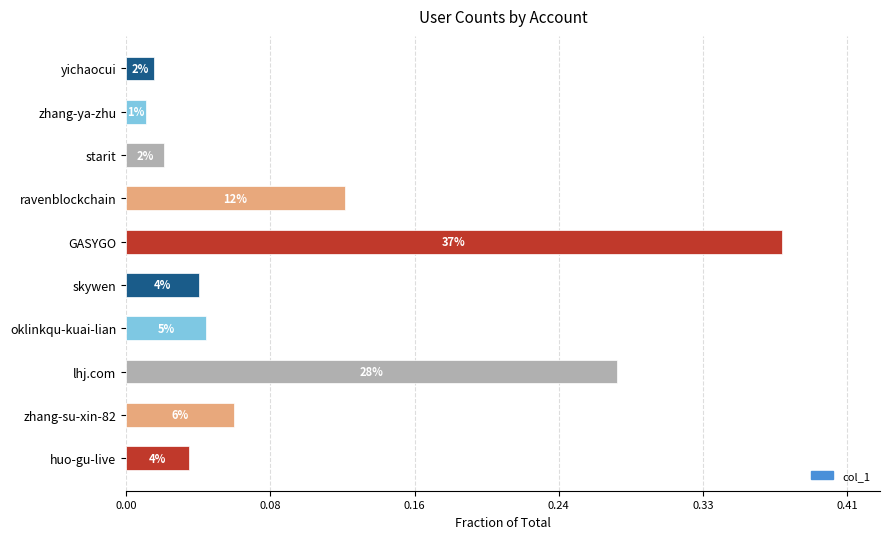

Are the bars horizontal?

Yes